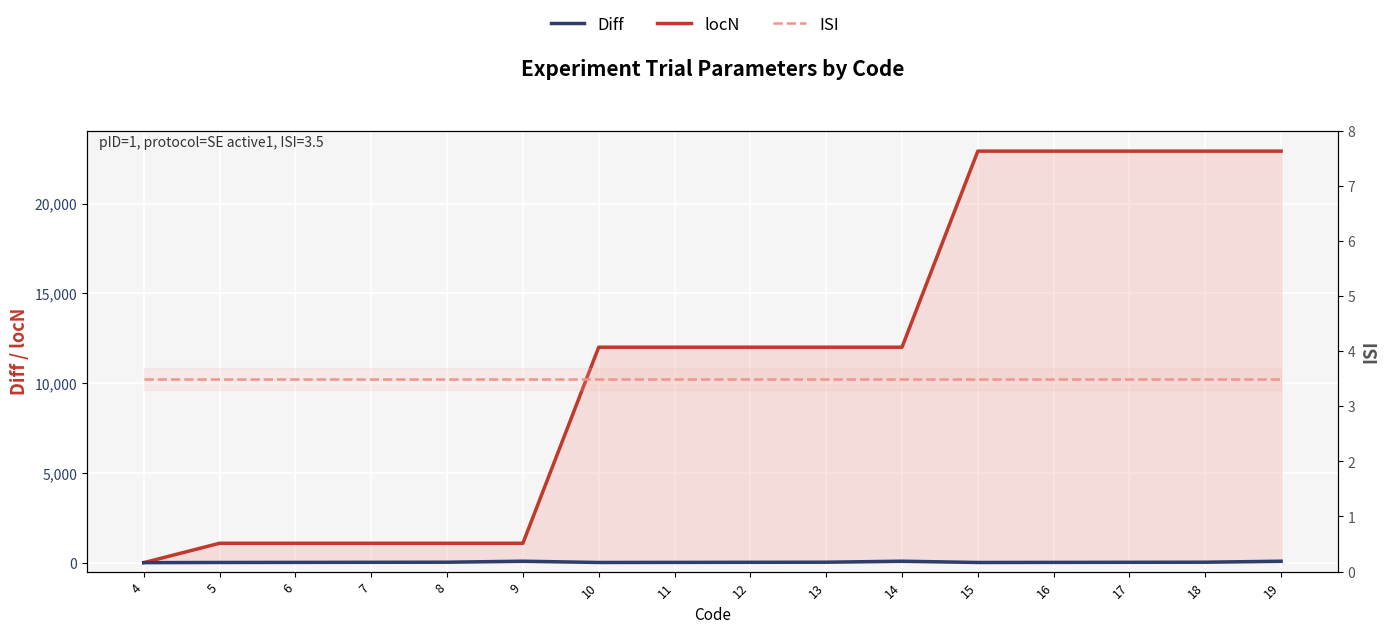

True or false: Diff and locN intersect in this chart.

False